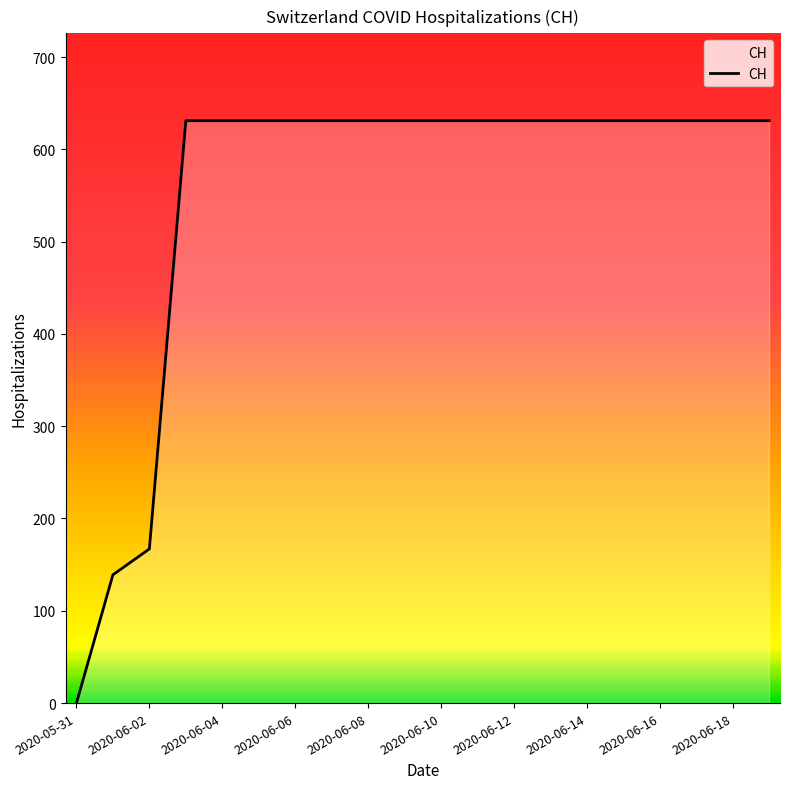

What is the maximum value shown in the chart?

631